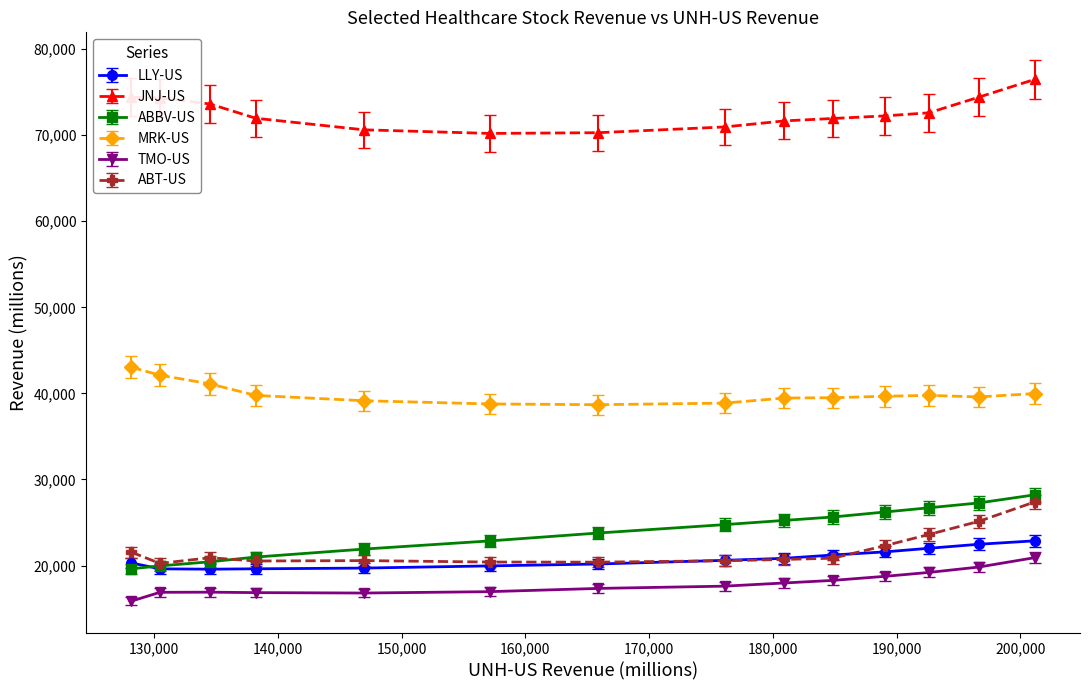

What is the value of the JNJ-US point at the 4th from the left?

71964.0